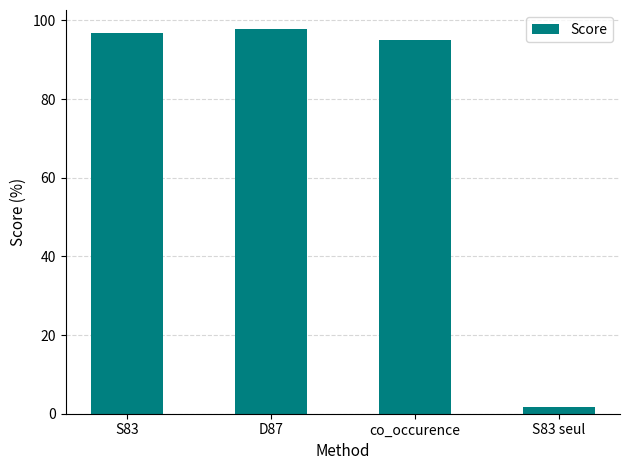

Reading right to left, transcribe all the data shown in this chart.

S83 seul=1.8	co_occurence=95.0	D87=97.8	S83=96.8